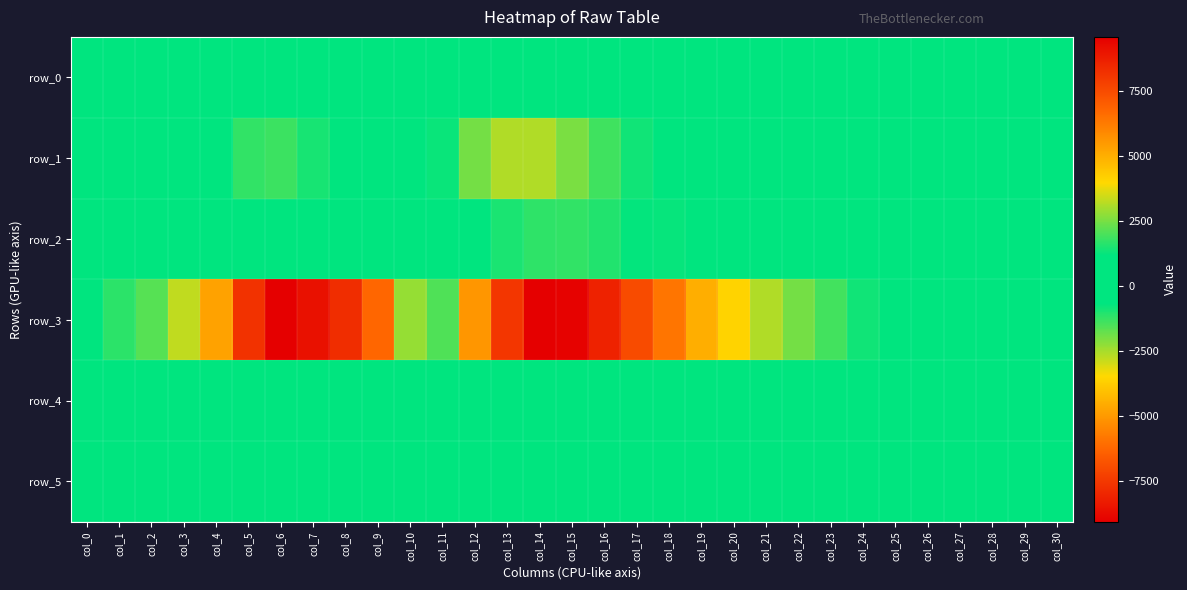

The row_0 series shows 94.2 at col_12. True or false?

False